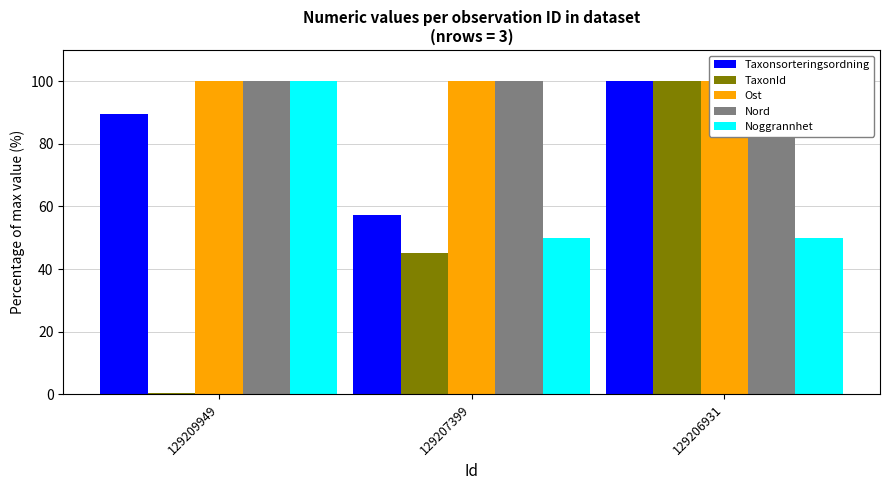

At how many categories does at least one series exceed 46?

3